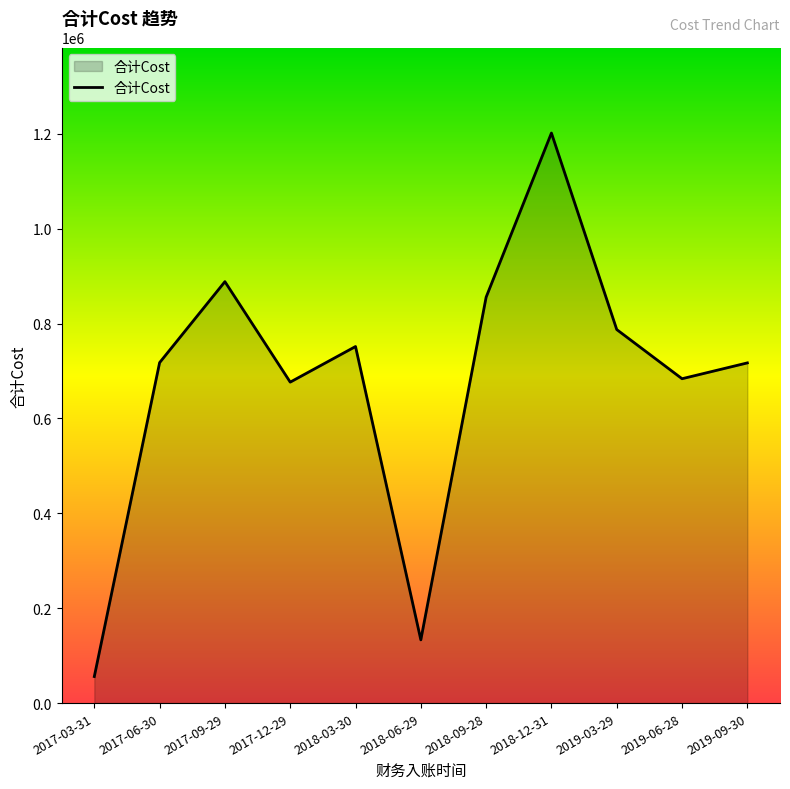

What position from the right is 2018-06-29?

6